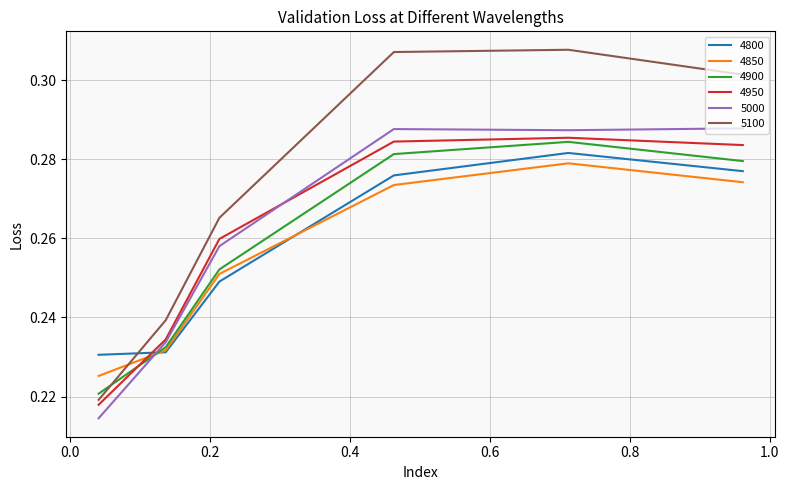

Is this an area chart (filled region under the line)?

No